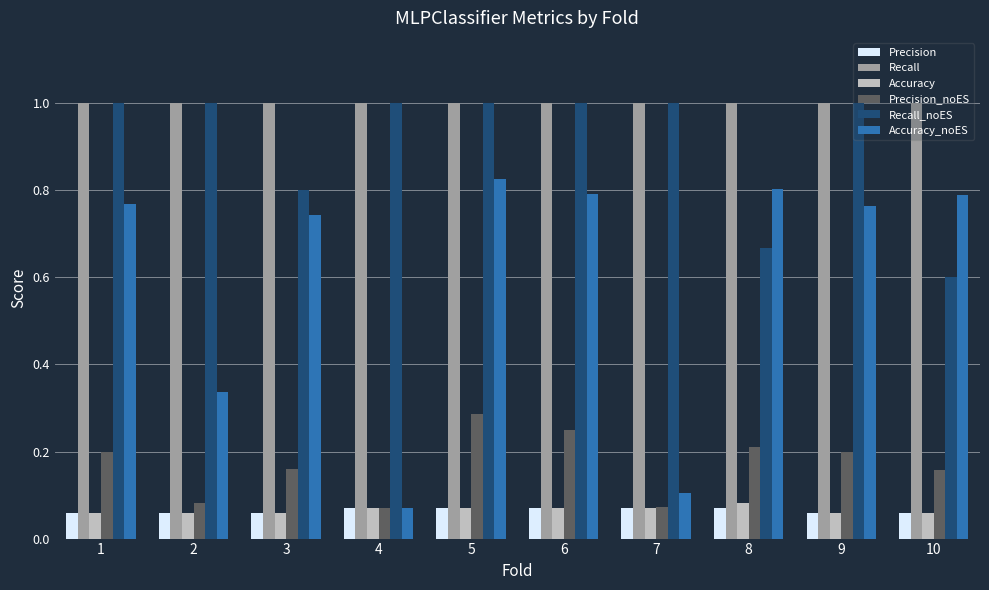

Is it true that Precision_noES equals 0.1 at 2?

True